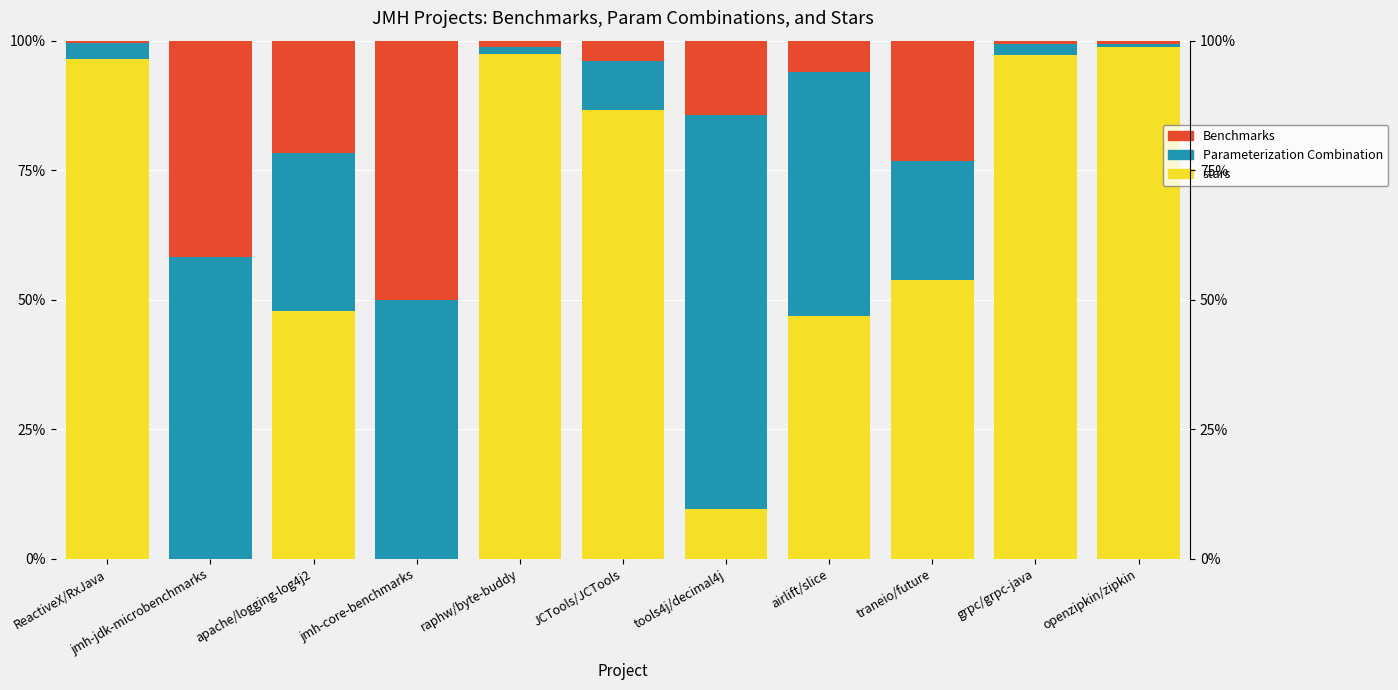

Between raphw/byte-buddy and openzipkin/zipkin, which series saw the biggest shift?

stars